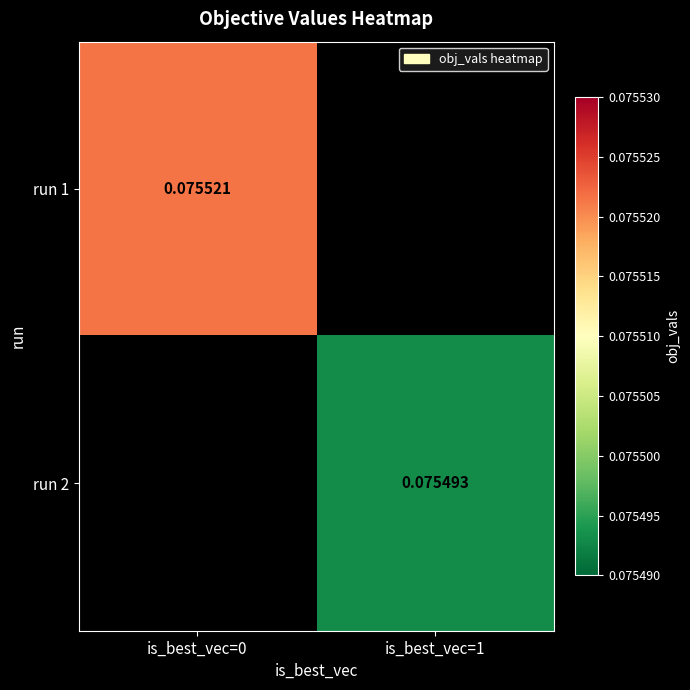

Rank the categories by run 1 value from highest to lowest.

is_best_vec=0, is_best_vec=1